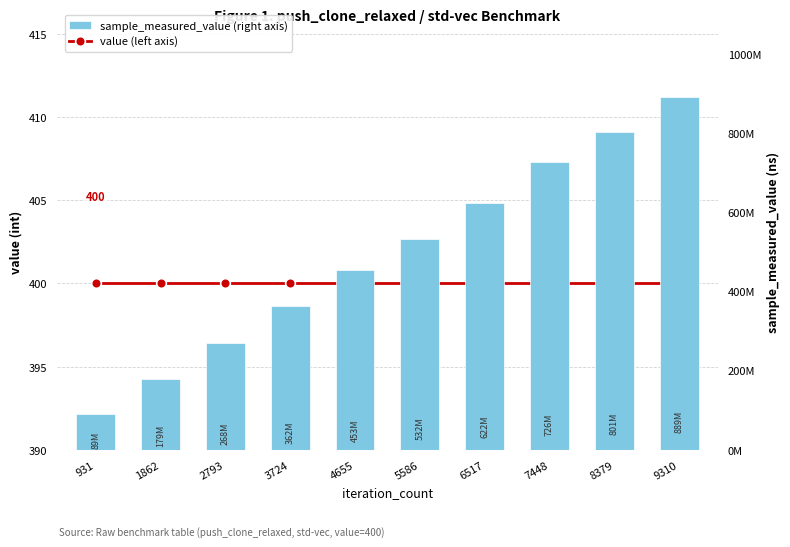

How many groups of bars are there?

10